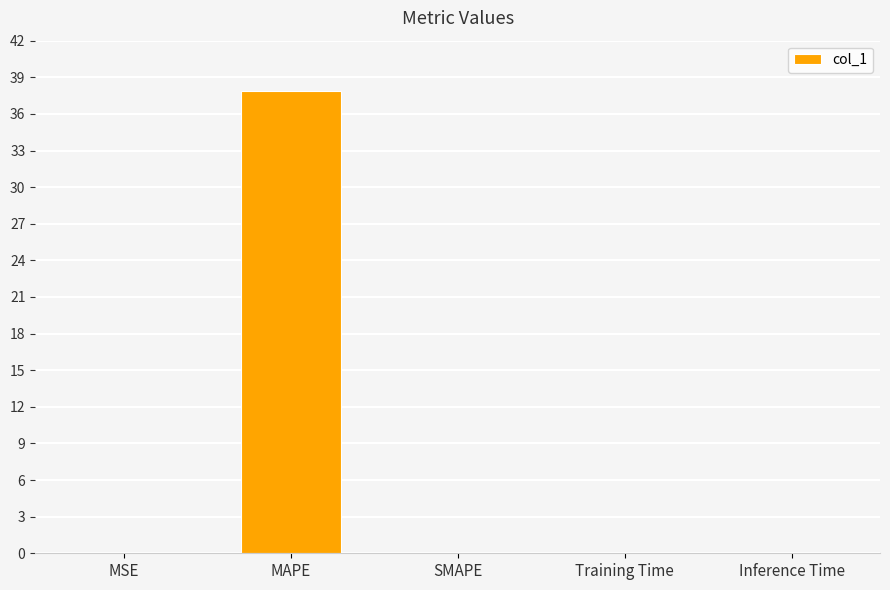

What is the sum of all values?

37.9